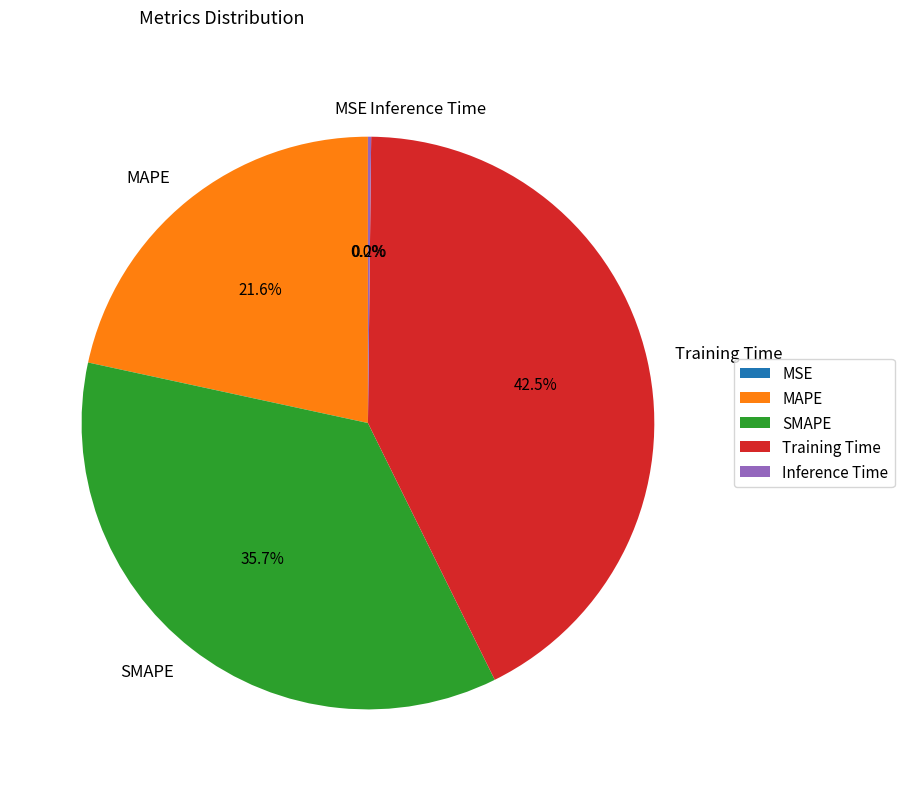

Which slice is the largest?

Training Time